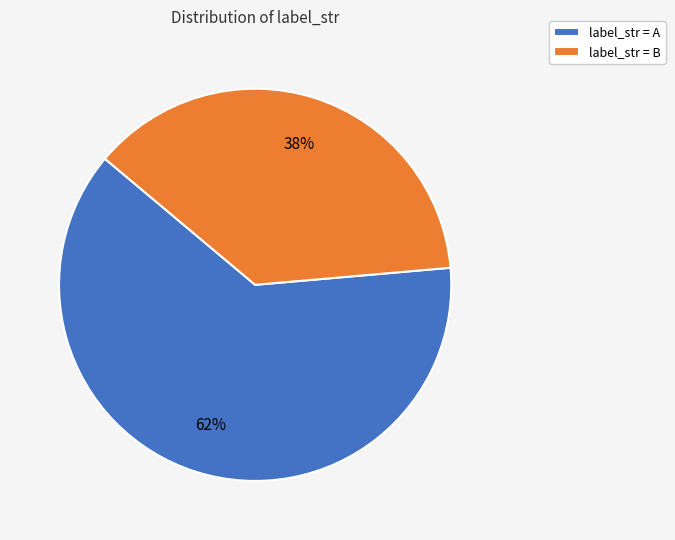

To the nearest percent, what is the average slice percentage?

50%